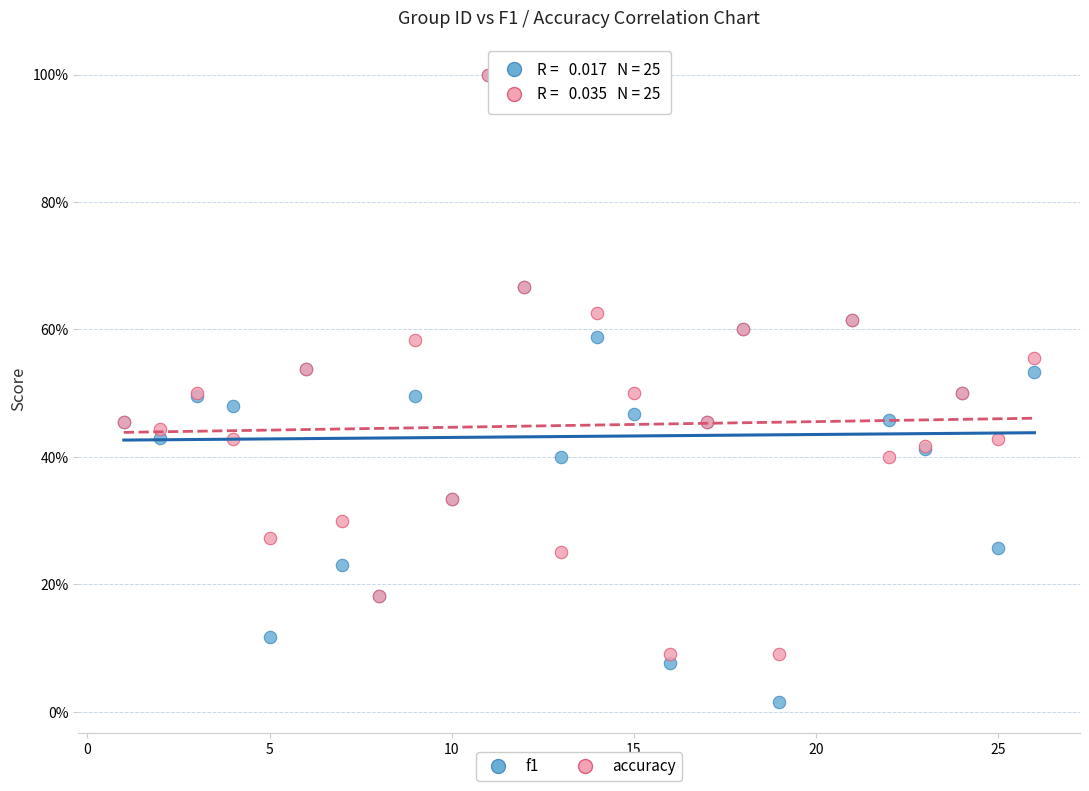

What are all the series names shown in the legend?

f1, accuracy